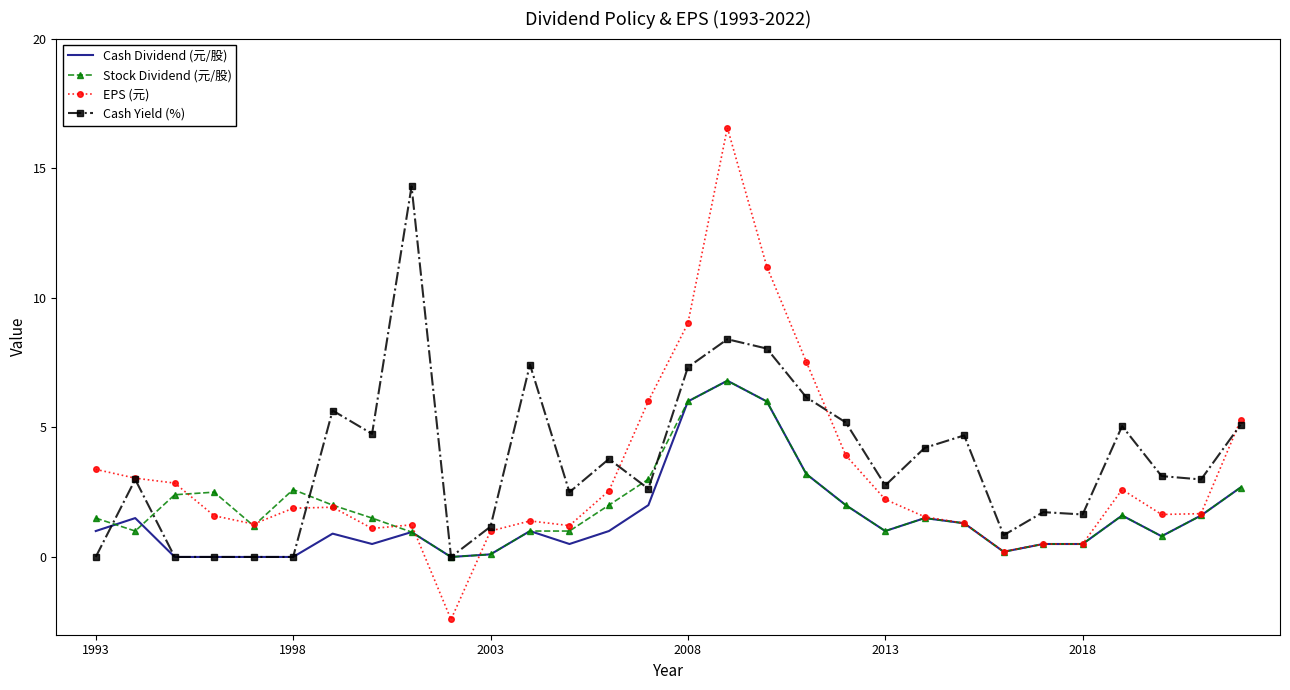

What is the smallest value displayed?

-2.4